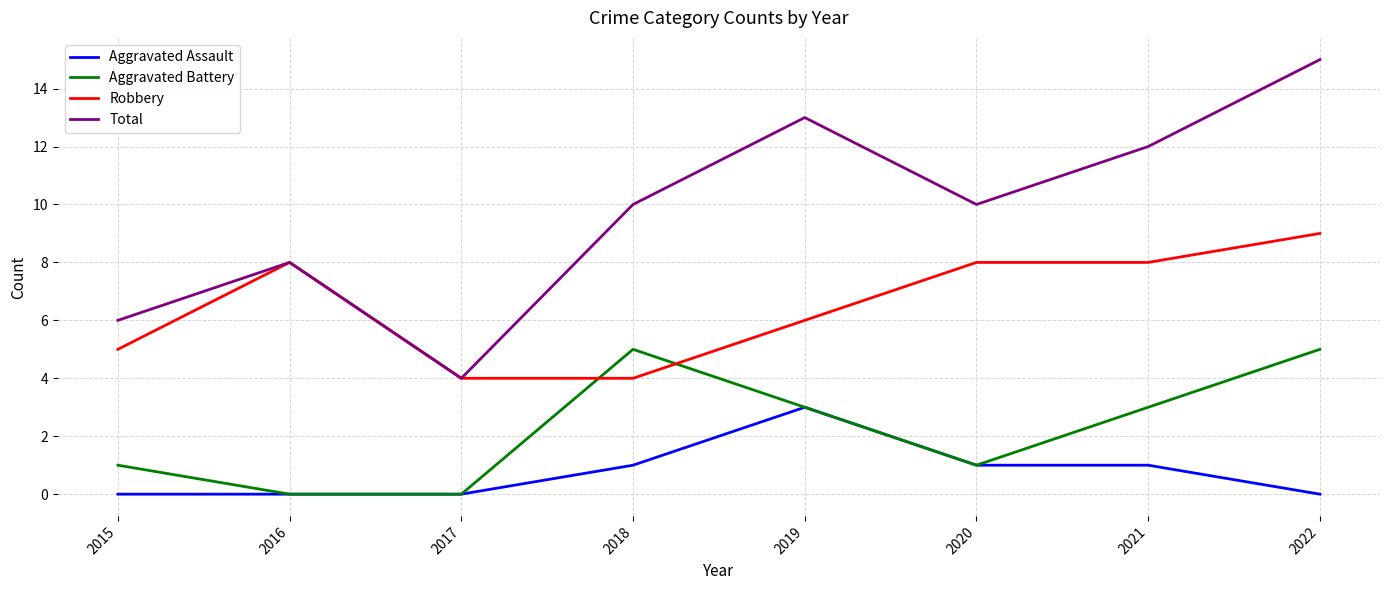

What is the sum of all Aggravated Assault values?

6